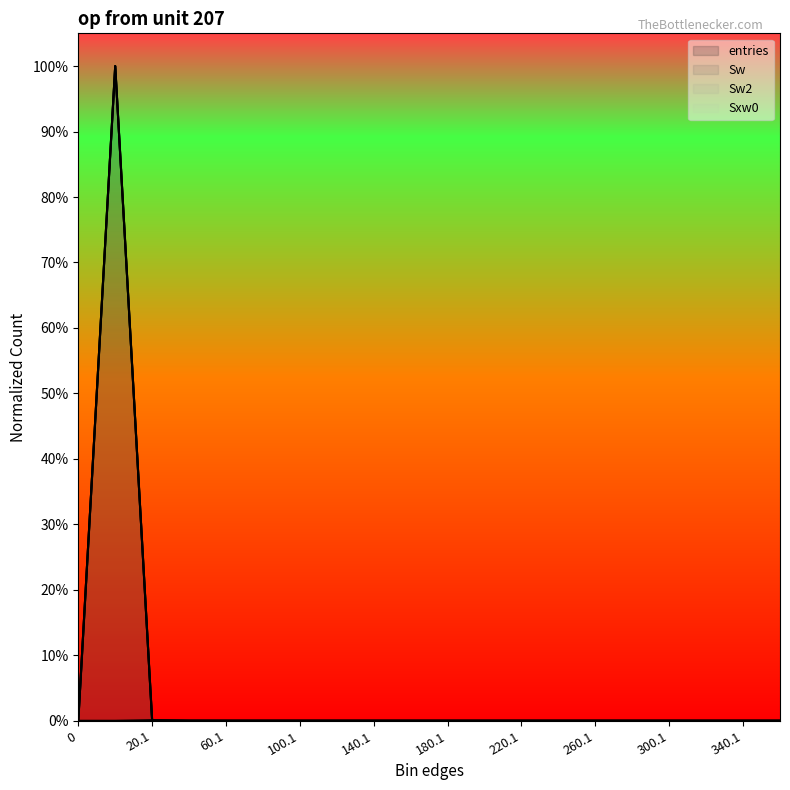

Which series changed the most between 80.1 and 320.1?

entries